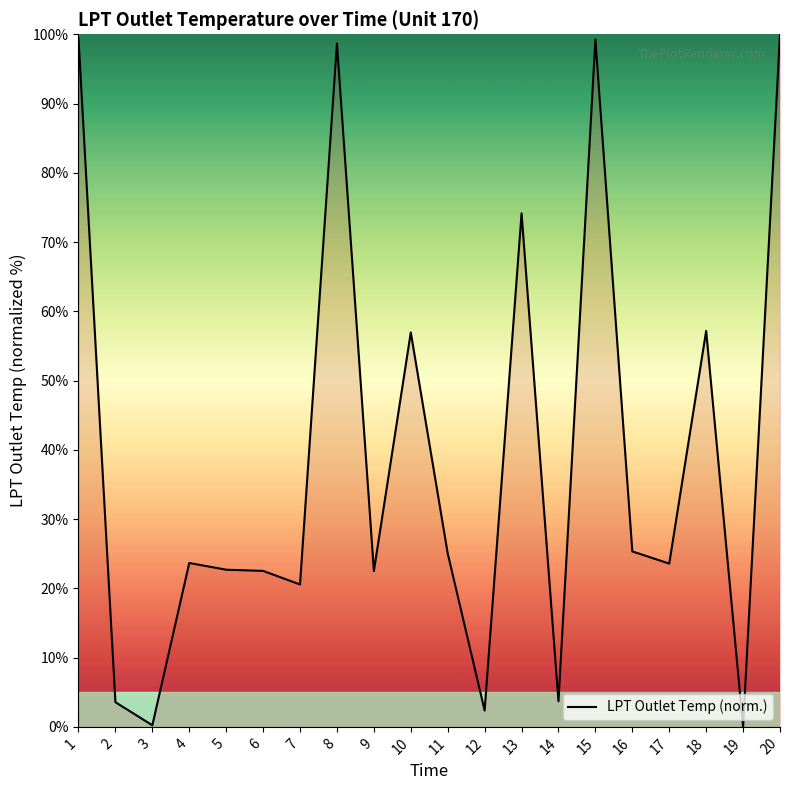

The value at 17 is 34.0. True or false?

False